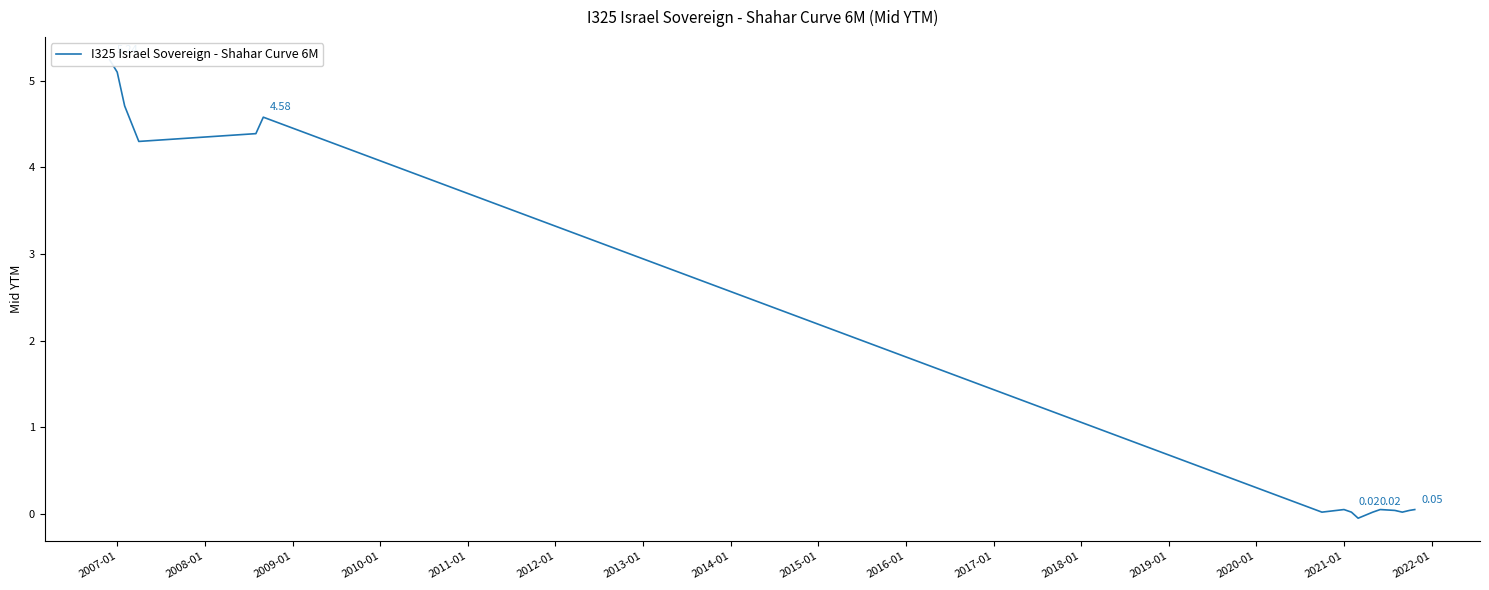

How many categories are shown in the chart?

16